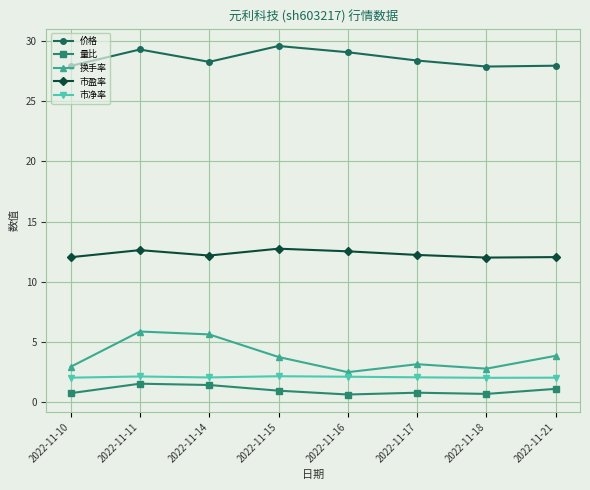

What is the spread (max minus min) of values at 2022-11-15?

28.7